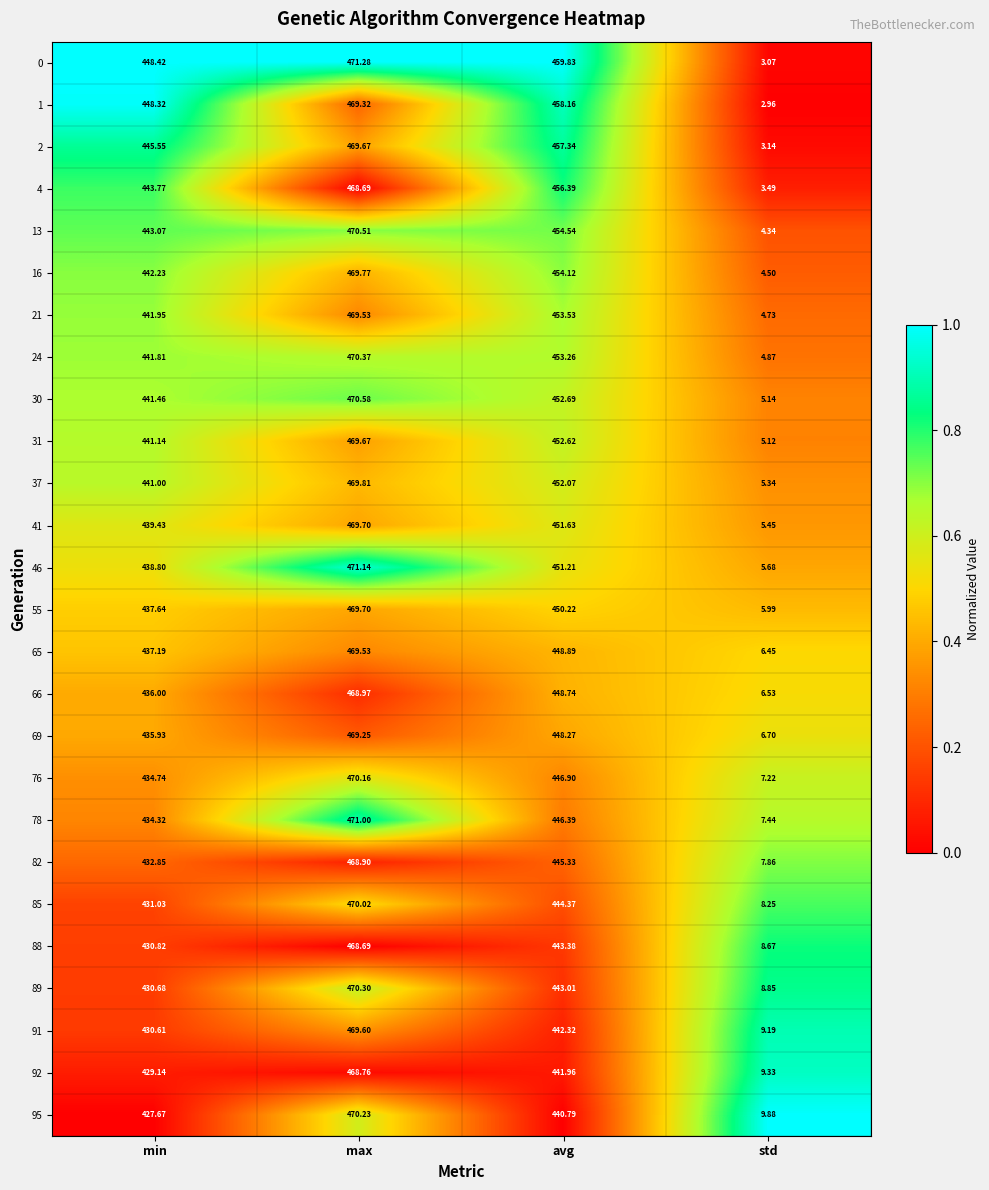

Which label corresponds to the smallest value in the chart?

std